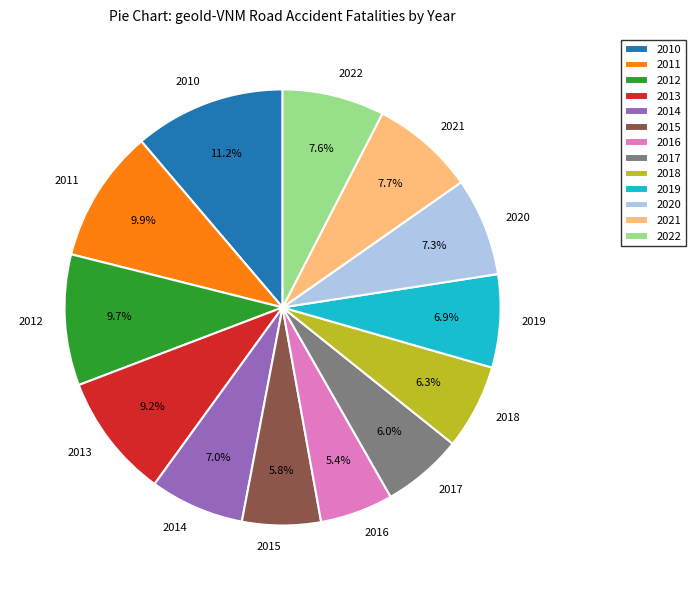

To the nearest percent, what is the difference between the largest and smallest slice percentages?

6%